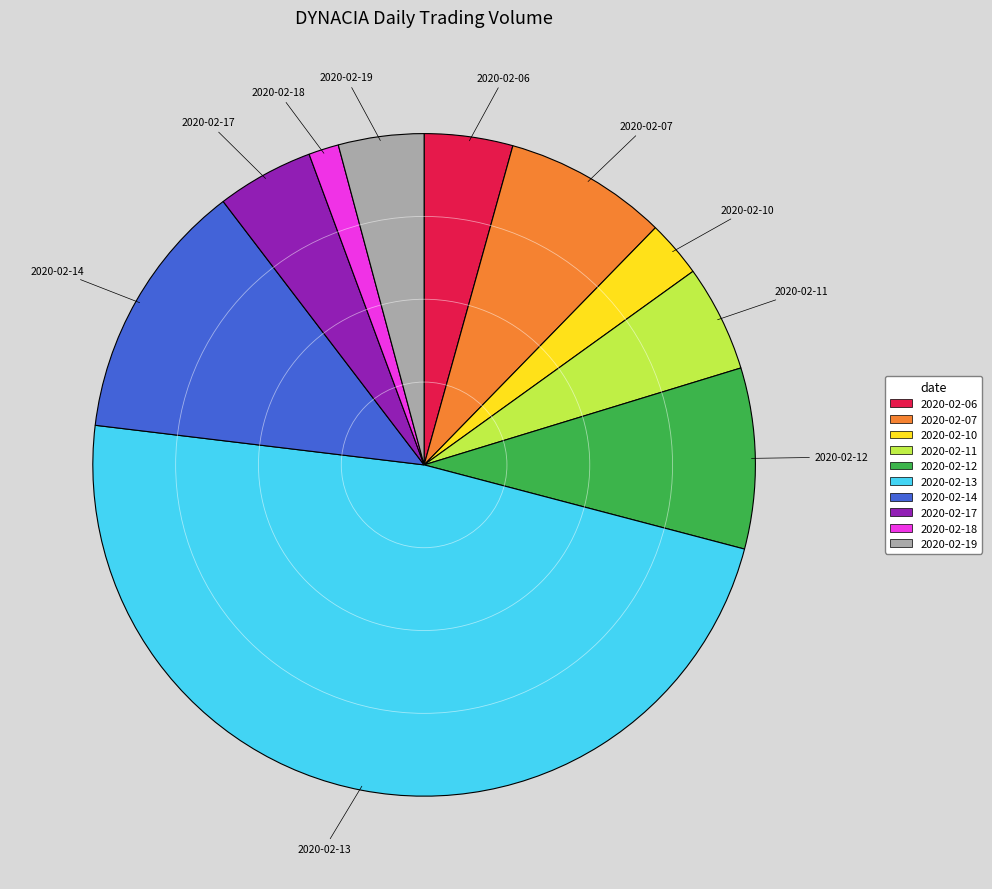

Is 2020-02-18 the majority of the pie?

No